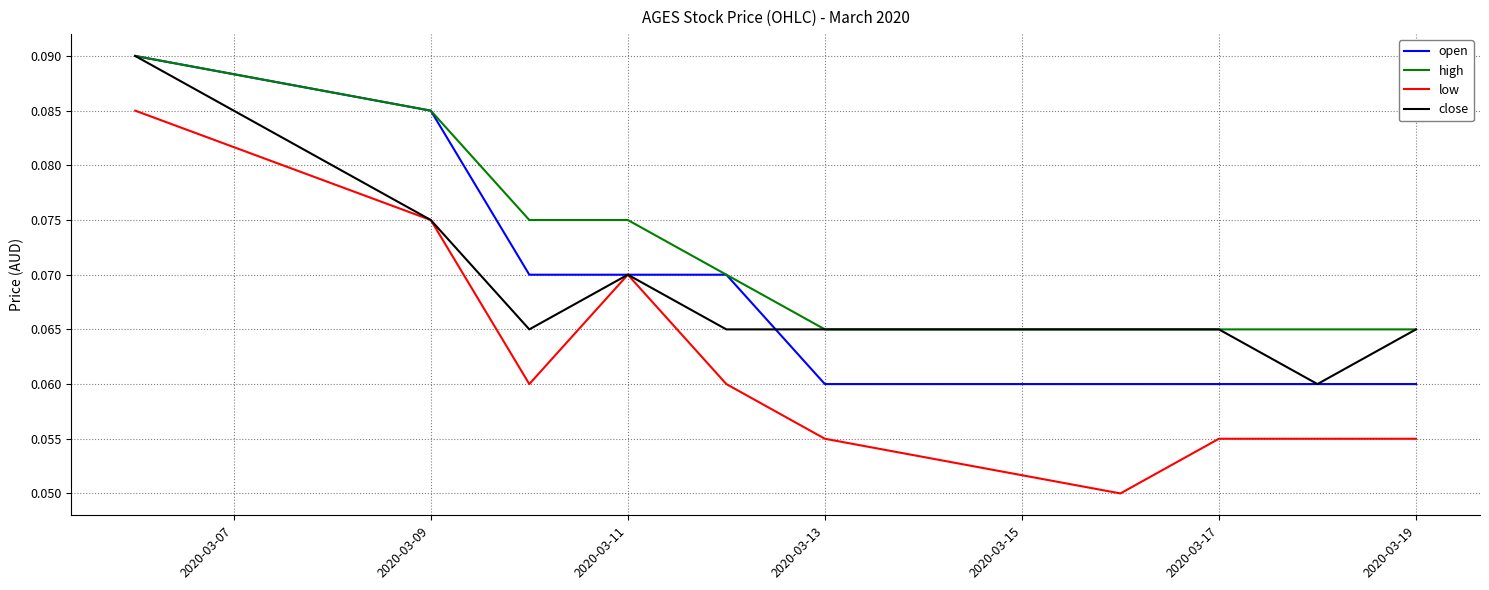

What is the sum of all open values?

0.7